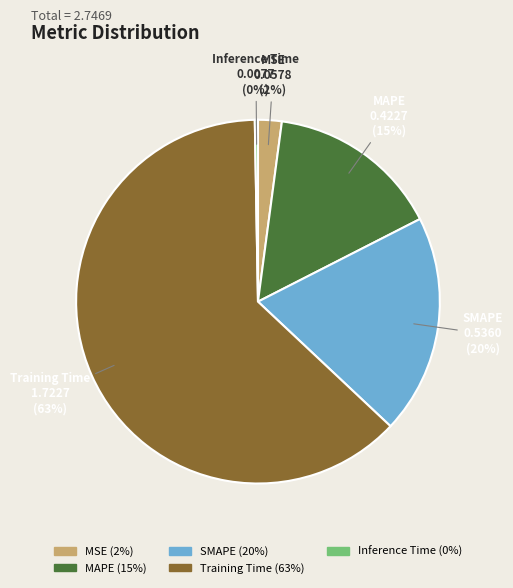

To the nearest percent, what is the average slice percentage?

20%